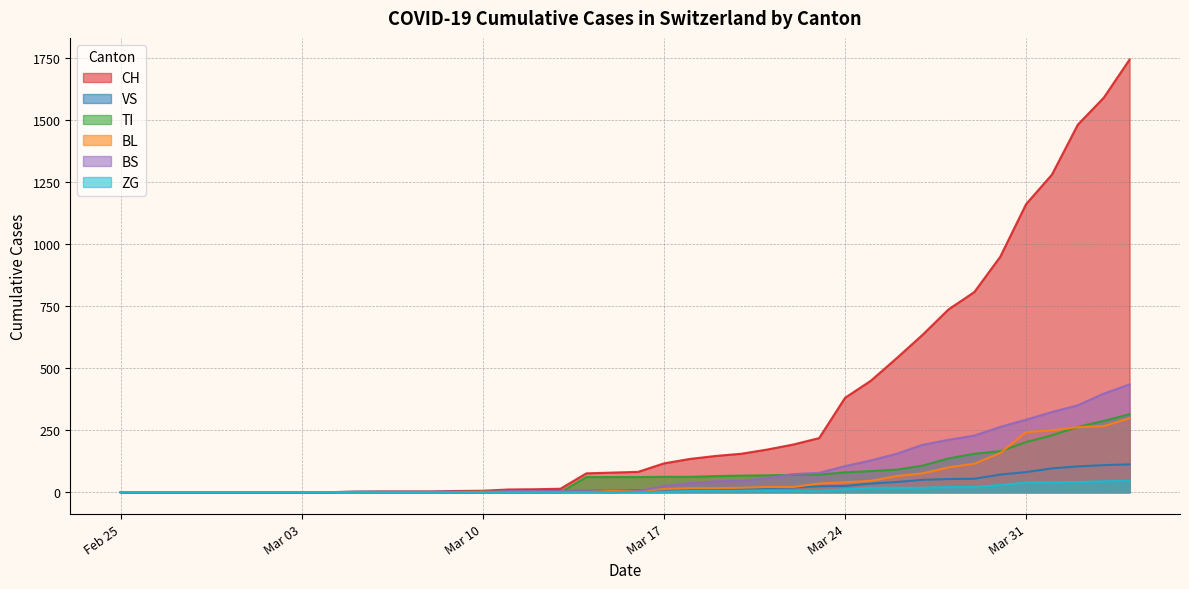

What are all the series names shown in the legend?

CH, VS, TI, BL, BS, ZG